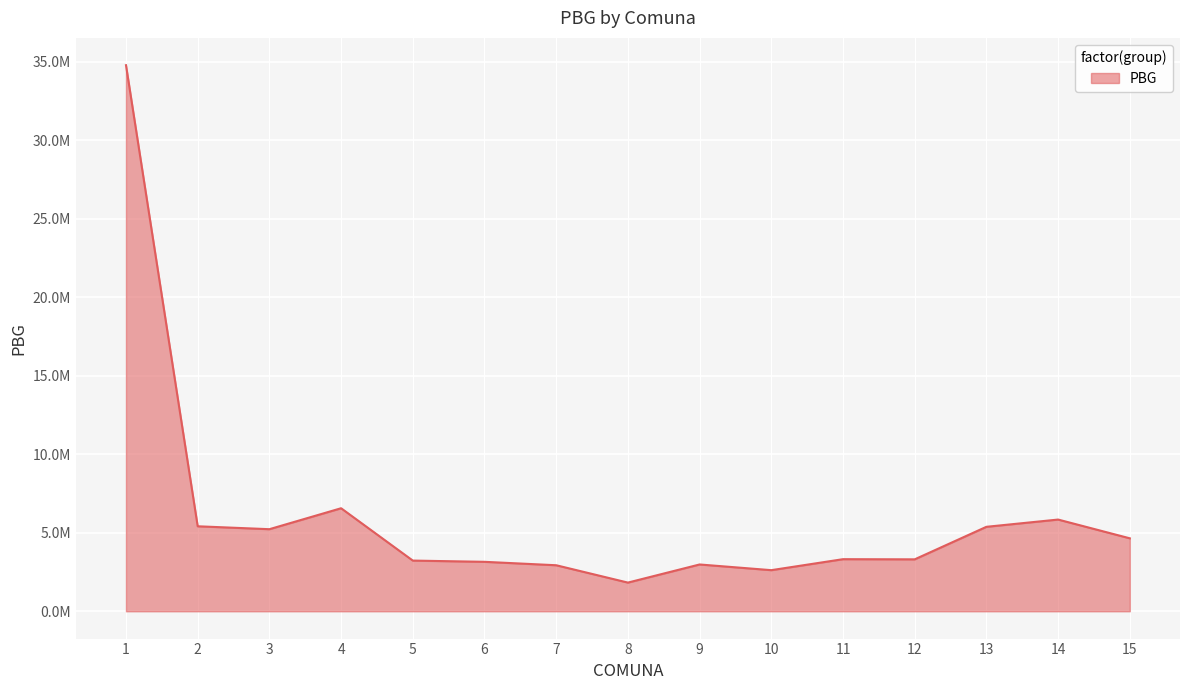

Where is the first local minimum?

3